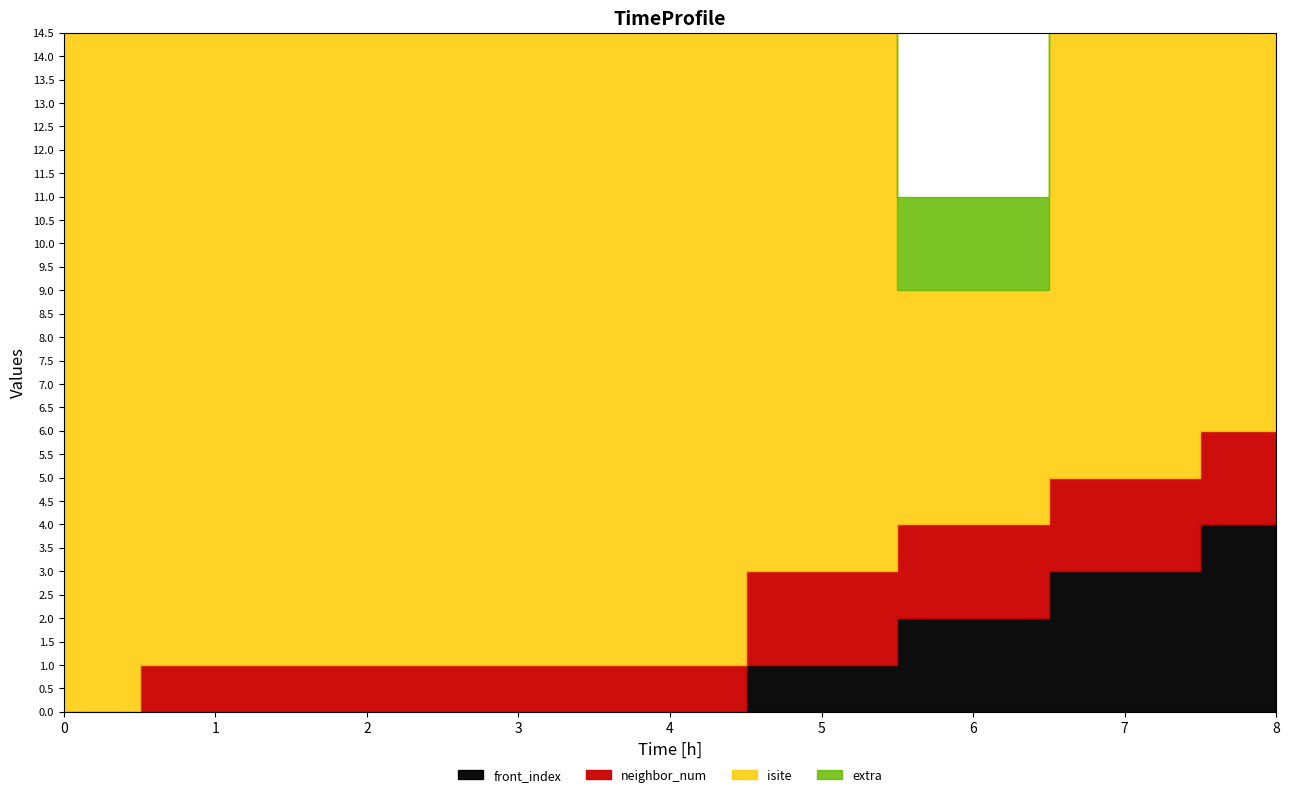

At which label does isite reach its minimum?

6